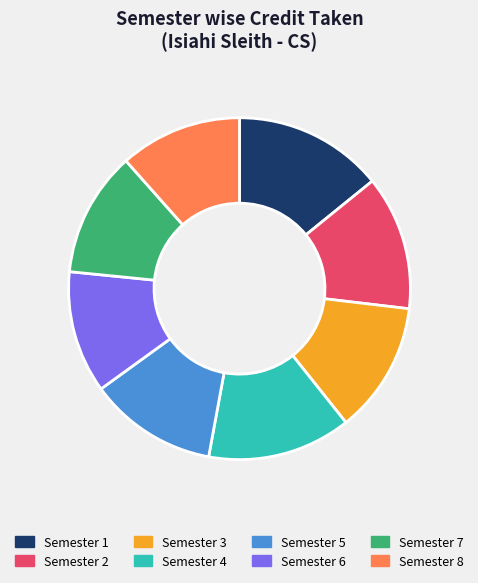

Which category has the biggest portion of the pie?

Semester 1